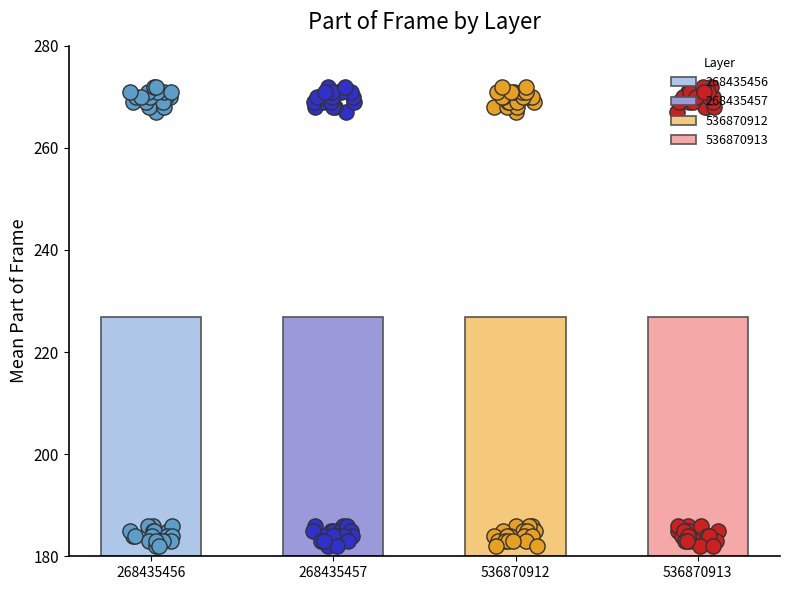

What is the total value across all series at 19?

908